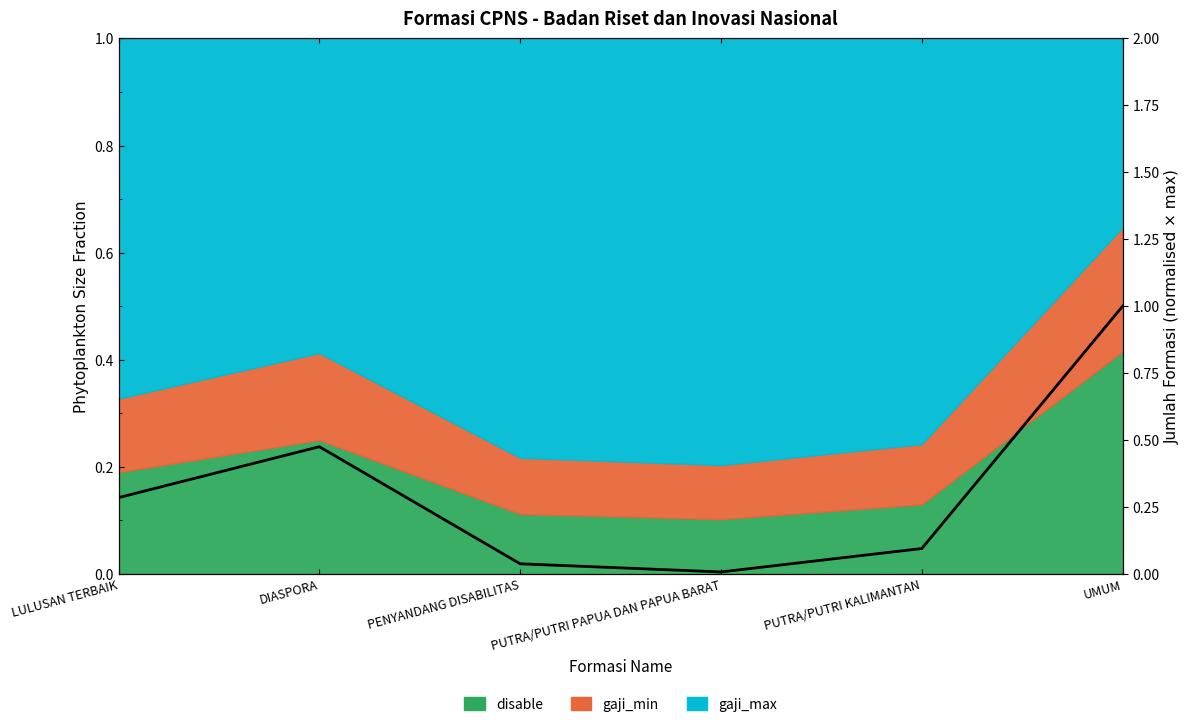

Which label corresponds to the largest value in the chart?

UMUM